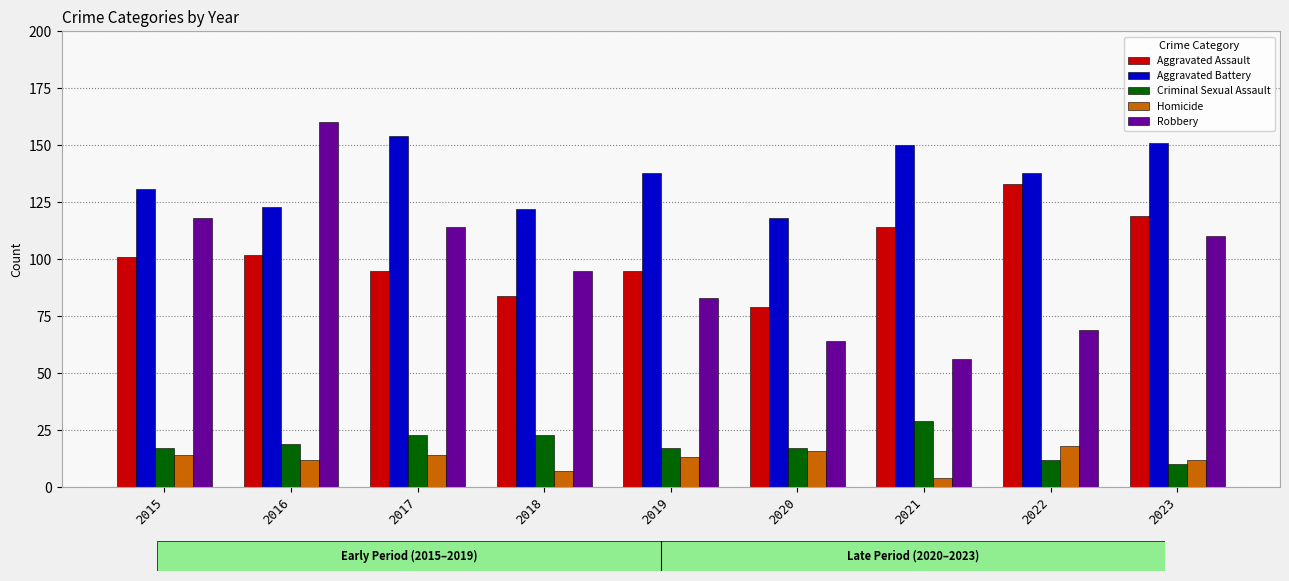

At which label does Homicide reach its peak?

2022